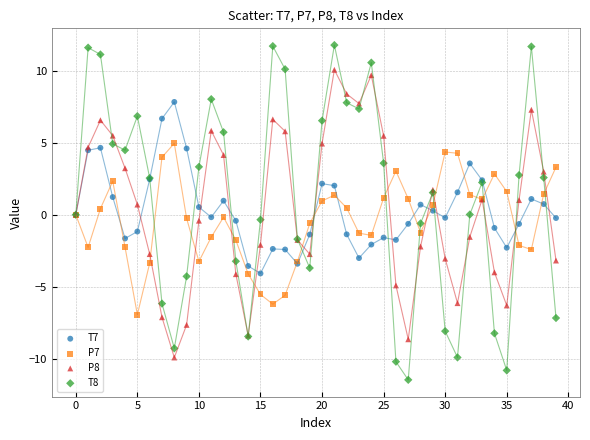

Which series contains the highest Y value?

T8